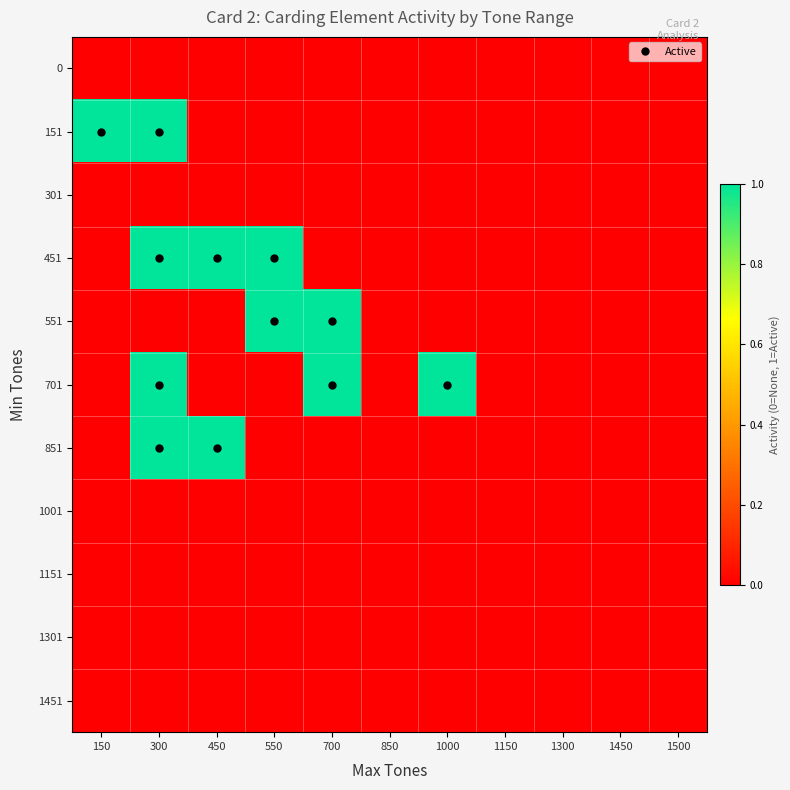

Reading left to right, what are all the values shown in this chart?

0: 150=0	300=0	450=0	550=0	700=0	850=0	1000=0	1150=0	1300=0	1450=0	1500=0
151: 150=1	300=1	450=0	550=0	700=0	850=0	1000=0	1150=0	1300=0	1450=0	1500=0
301: 150=0	300=0	450=0	550=0	700=0	850=0	1000=0	1150=0	1300=0	1450=0	1500=0
451: 150=0	300=1	450=1	550=1	700=0	850=0	1000=0	1150=0	1300=0	1450=0	1500=0
551: 150=0	300=0	450=0	550=1	700=1	850=0	1000=0	1150=0	1300=0	1450=0	1500=0
701: 150=0	300=1	450=0	550=0	700=1	850=0	1000=1	1150=0	1300=0	1450=0	1500=0
851: 150=0	300=1	450=1	550=0	700=0	850=0	1000=0	1150=0	1300=0	1450=0	1500=0
1001: 150=0	300=0	450=0	550=0	700=0	850=0	1000=0	1150=0	1300=0	1450=0	1500=0
1151: 150=0	300=0	450=0	550=0	700=0	850=0	1000=0	1150=0	1300=0	1450=0	1500=0
1301: 150=0	300=0	450=0	550=0	700=0	850=0	1000=0	1150=0	1300=0	1450=0	1500=0
1451: 150=0	300=0	450=0	550=0	700=0	850=0	1000=0	1150=0	1300=0	1450=0	1500=0